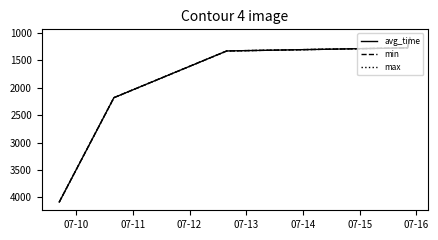

Is this an area chart (filled region under the line)?

No